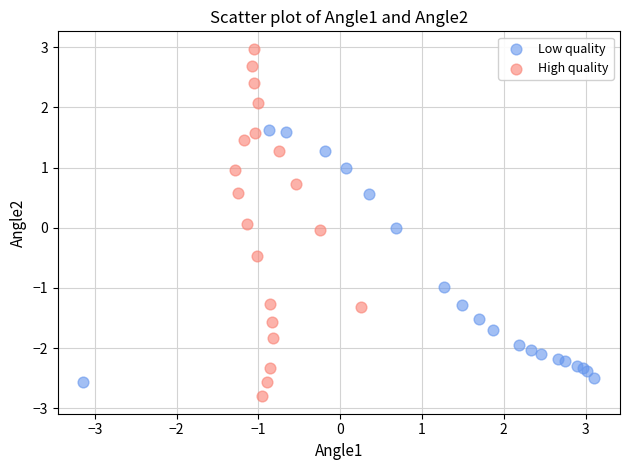

Which series contains the highest Y value?

High quality